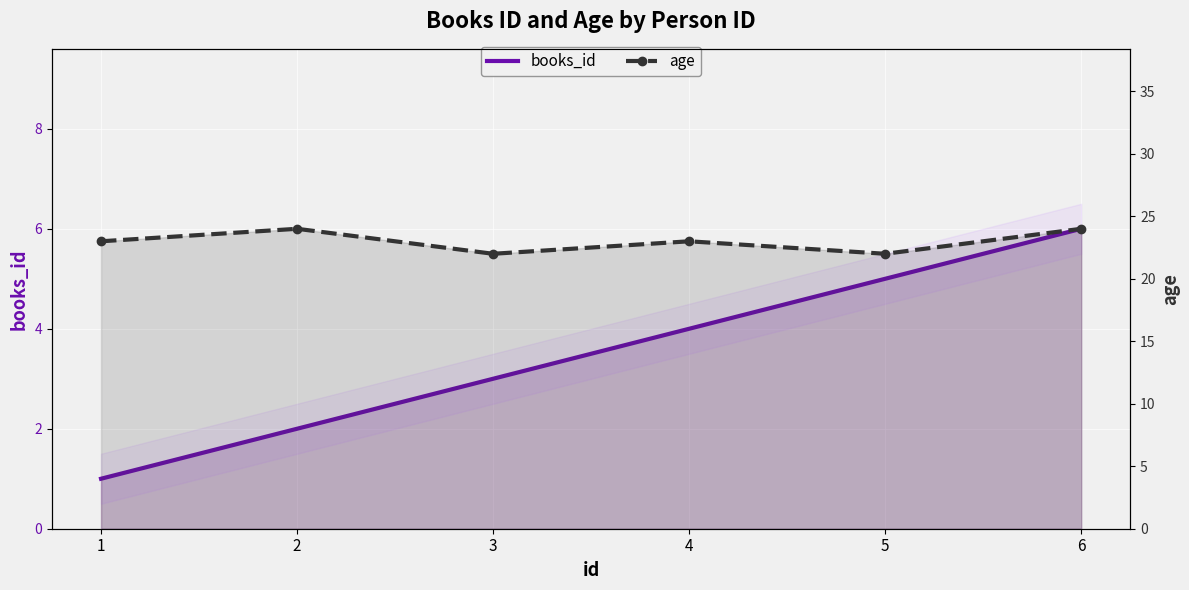

List the series in order of their overall mean, highest first.

age, books_id